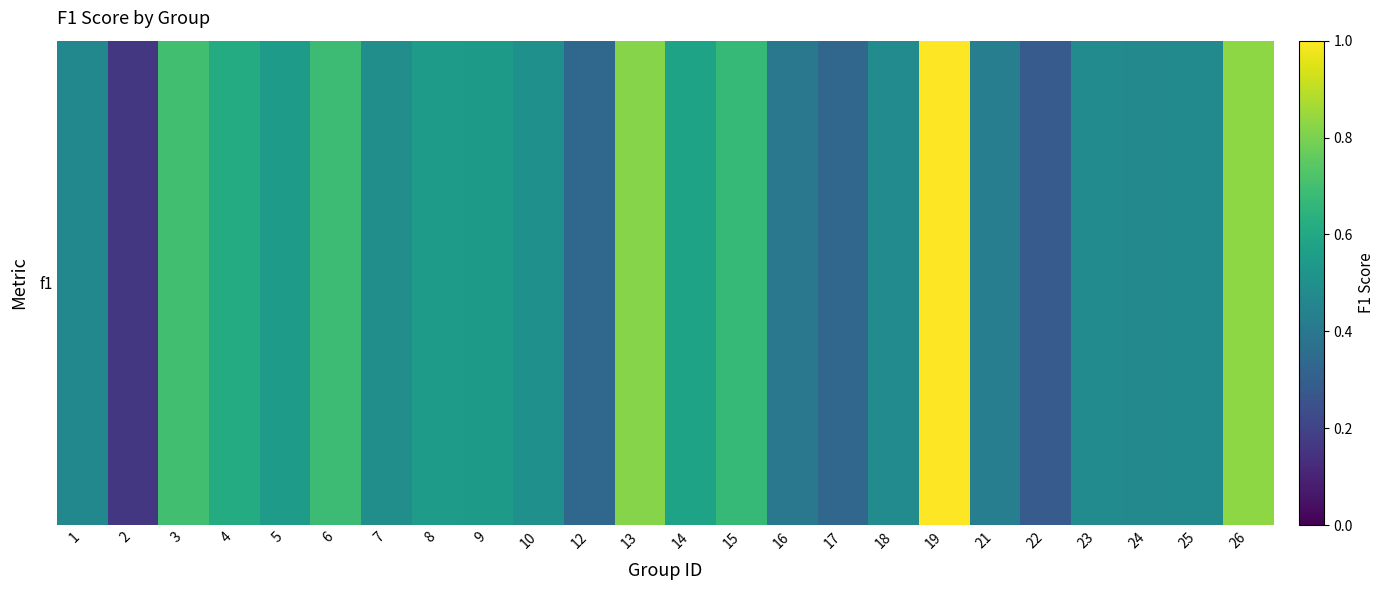

Count the number of categories in the chart.

24